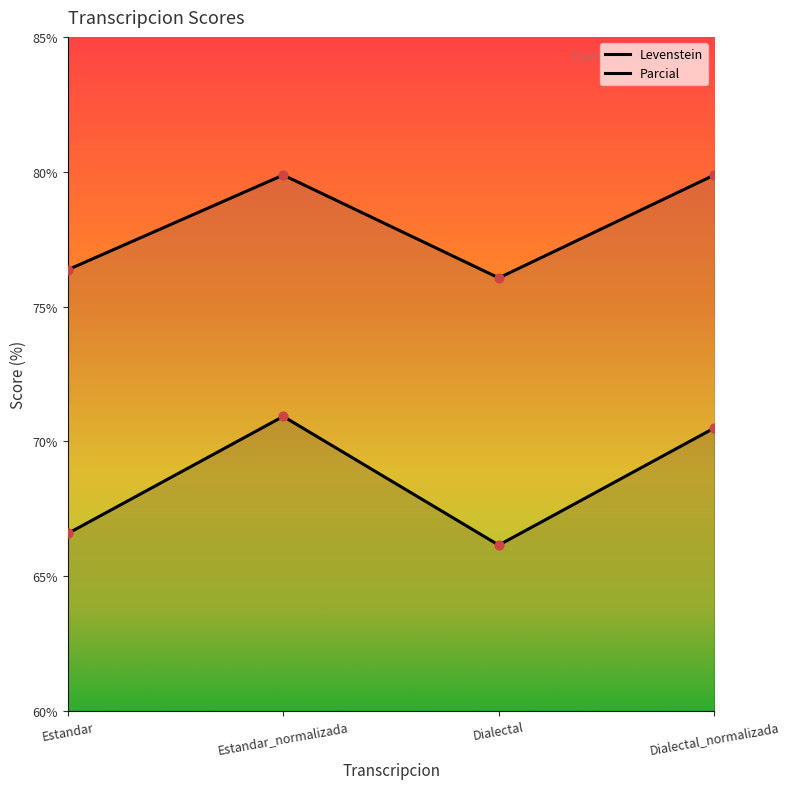

What are all the series names shown in the legend?

Levenstein, Parcial